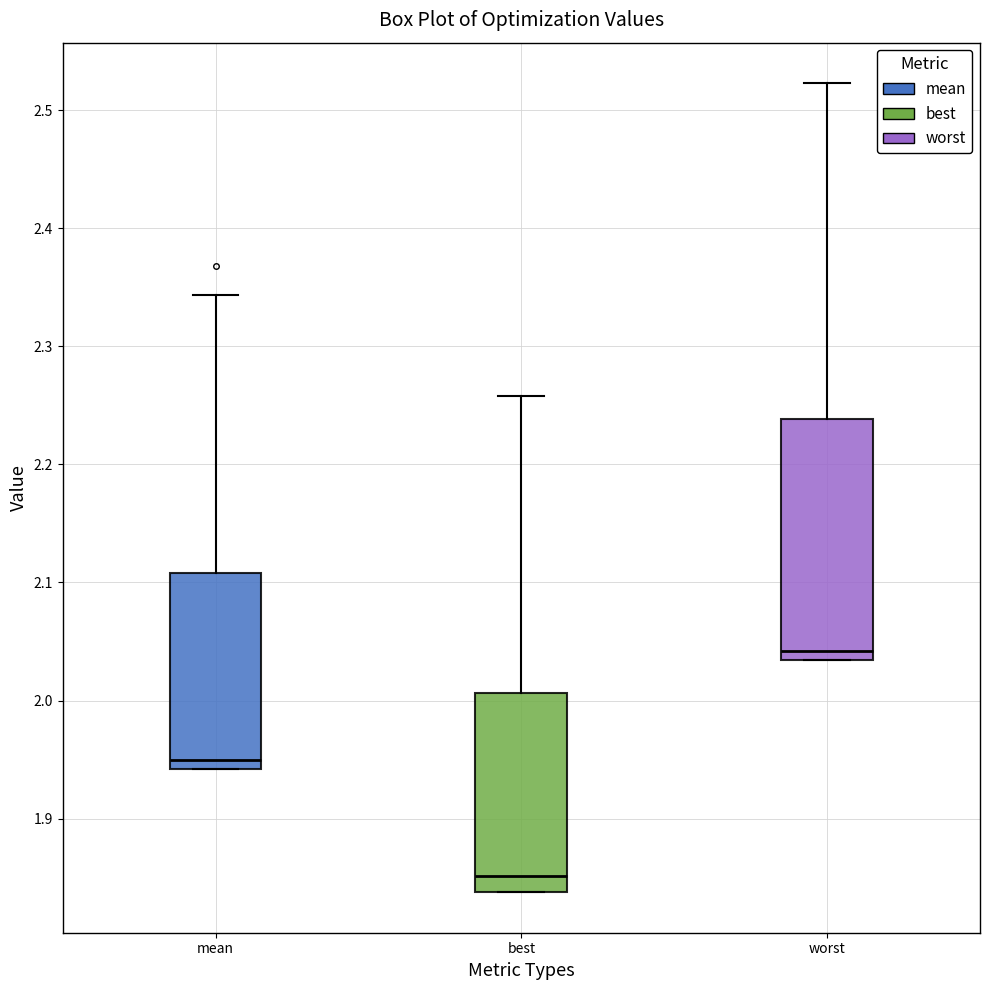

Which box's median line is the lowest?

best